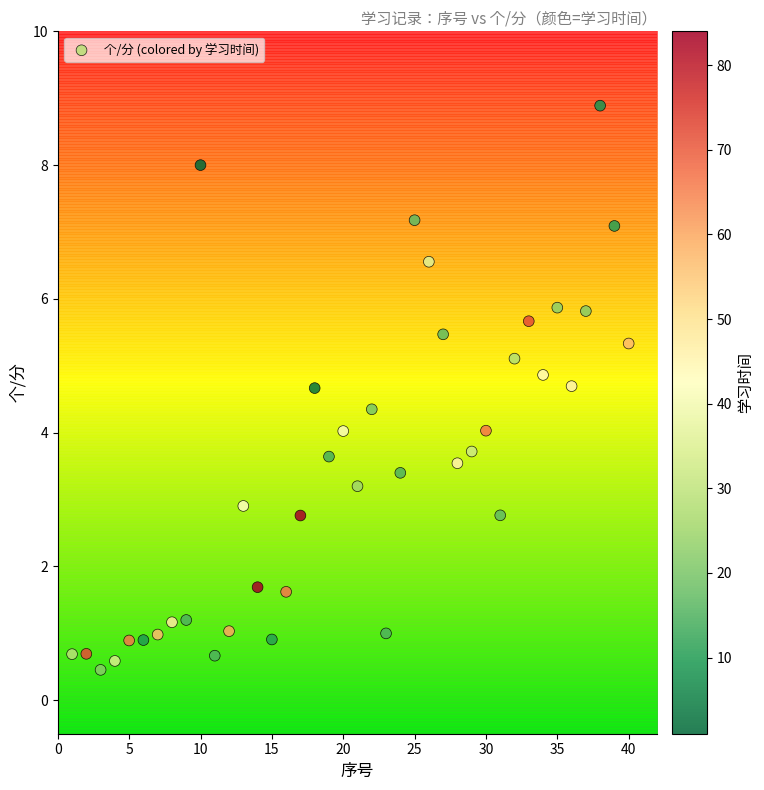

What is the range of Y values (max minus min)?

8.4